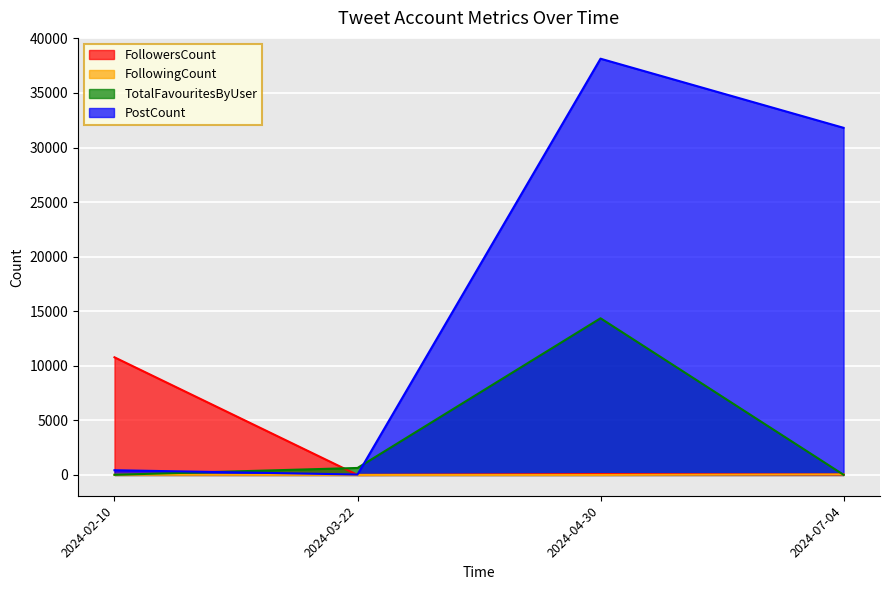

Which series has the largest total across all categories?

PostCount